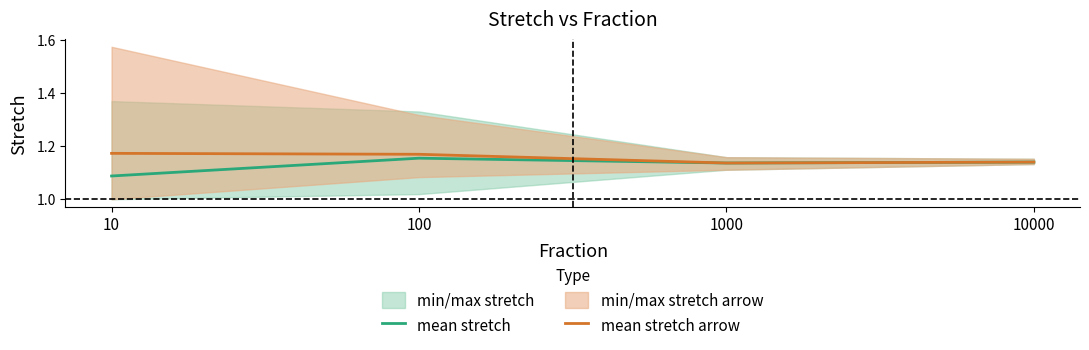

Reading left to right, transcribe all the data shown in this chart.

mean stretch: 10=1.1	100=1.2	1000=1.1	10000=1.1
mean stretch arrow: 10=1.2	100=1.2	1000=1.1	10000=1.1